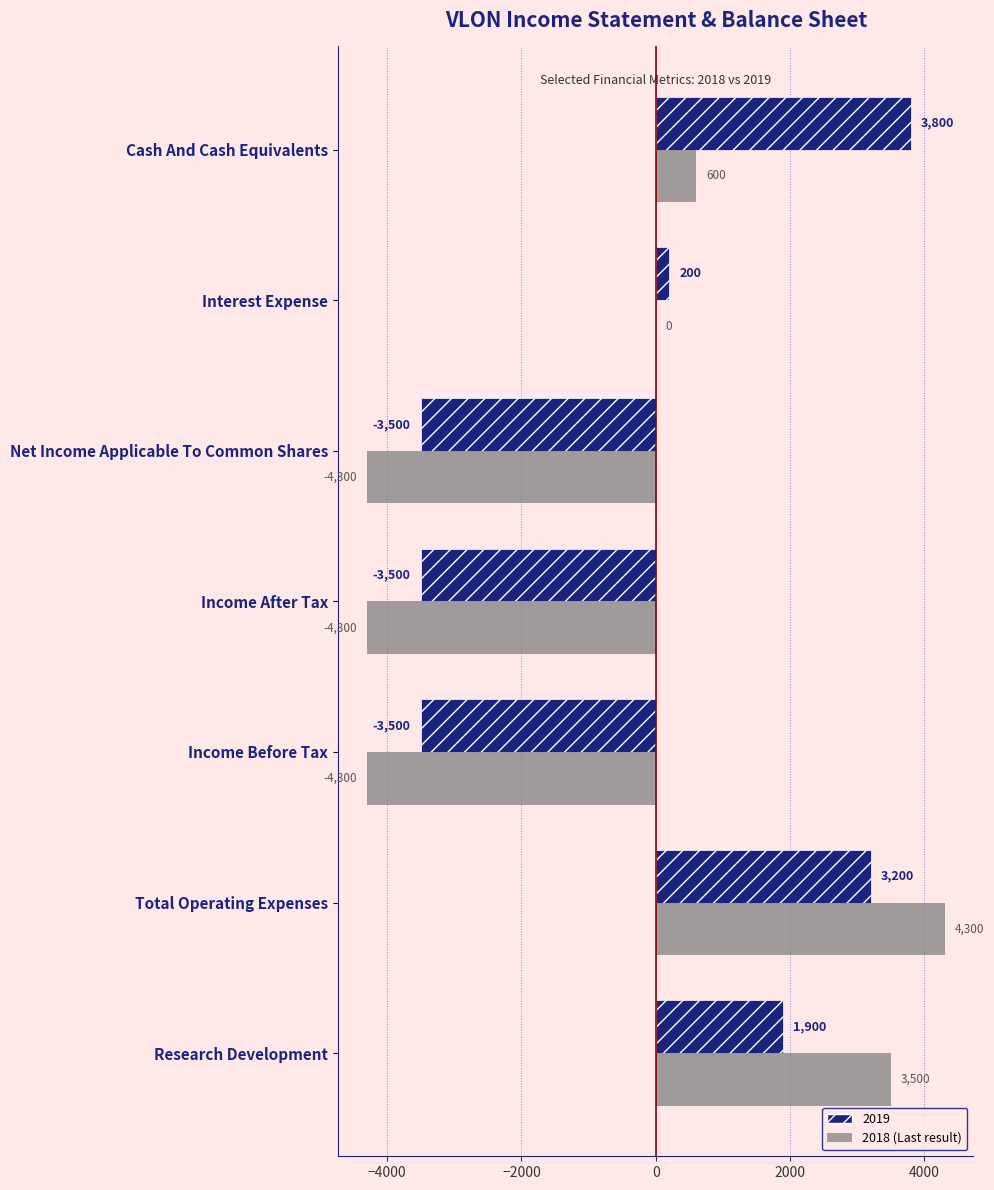

What is the maximum value shown in the chart?

4300